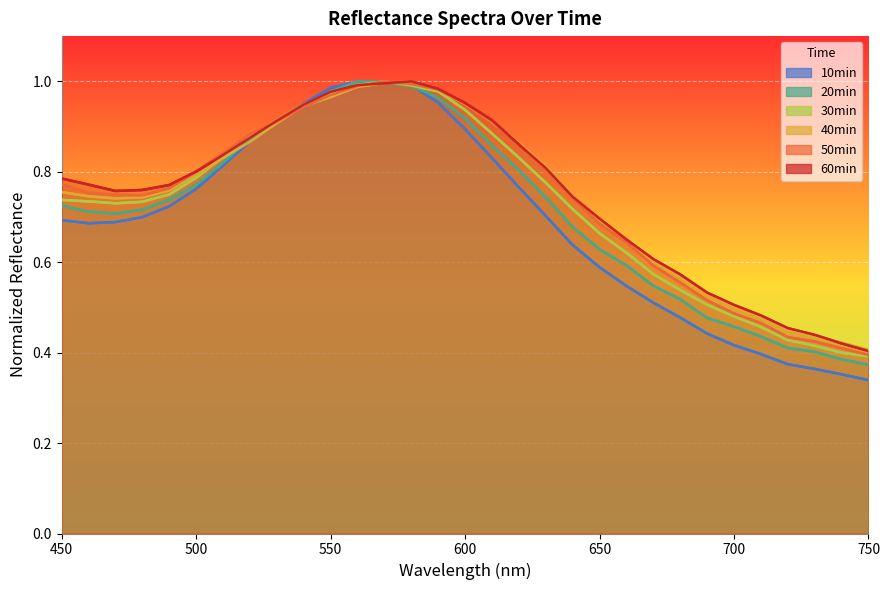

Is the value of 40min at 8 greater than the value of 10min at 21?

Yes